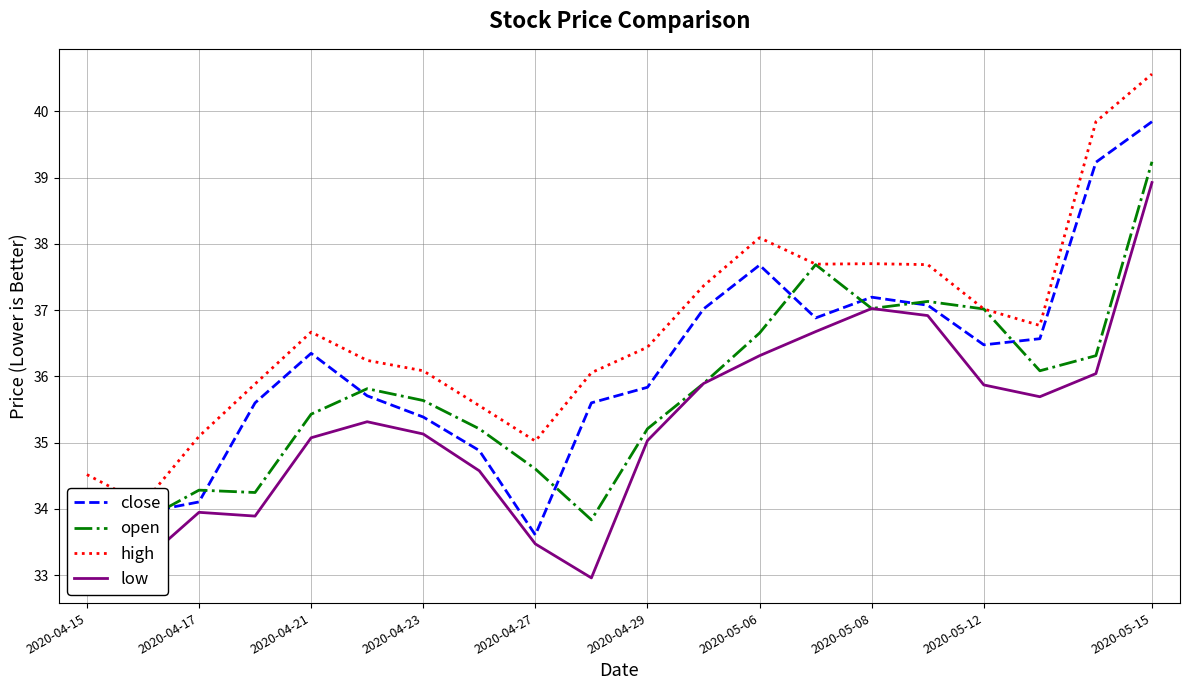

How many interior local valleys does the low series have?

4